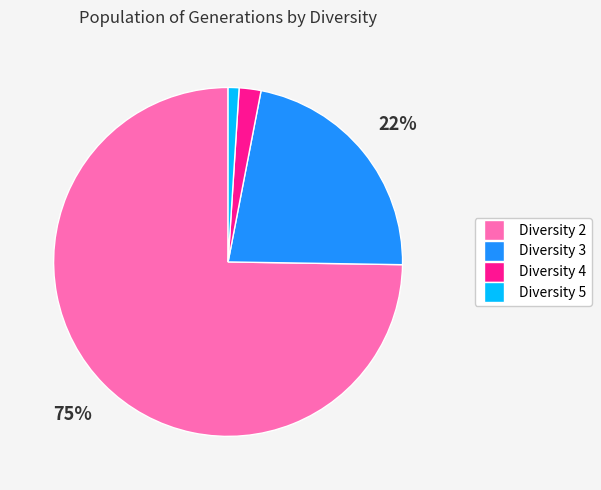

To the nearest percent, what is the difference between the Diversity 4 and Diversity 3 slice percentages?

20%